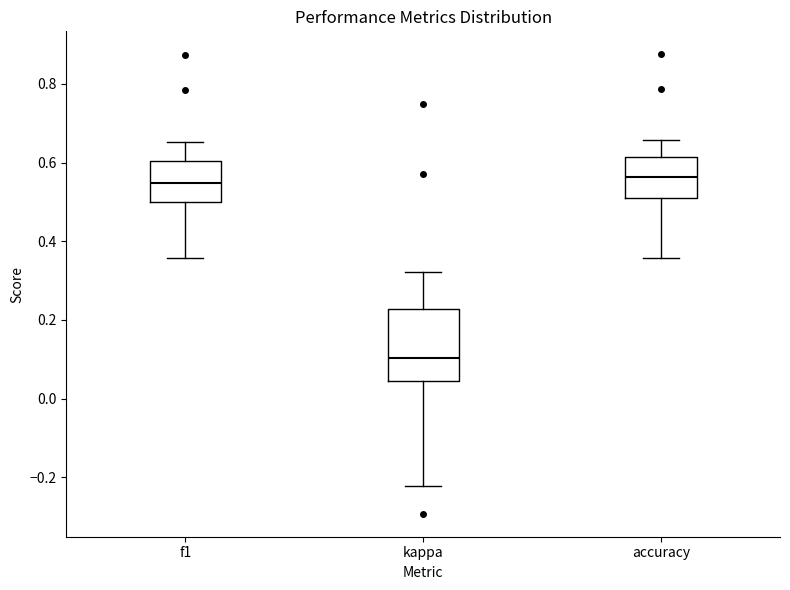

Reading left to right, read every box against the y-axis: the position of its median line, the range the box covers, and the ends of its whiskers. The values are not printed on the chart, so give them approximately, as read against the axis.

f1: median 0.54, box 0.50 to 0.60, whiskers 0.36 to 0.66
kappa: median 0.10, box 0.04 to 0.22, whiskers -0.22 to 0.32
accuracy: median 0.56, box 0.50 to 0.62, whiskers 0.36 to 0.66